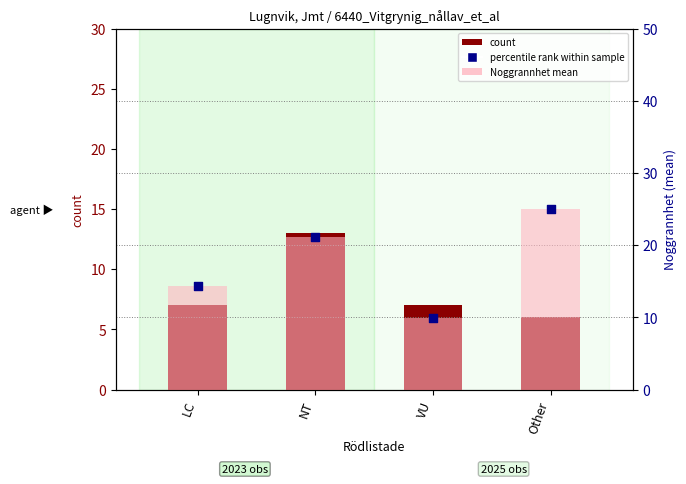

What are all the series names shown in the legend?

count, Noggrannhet mean, percentile rank within sample